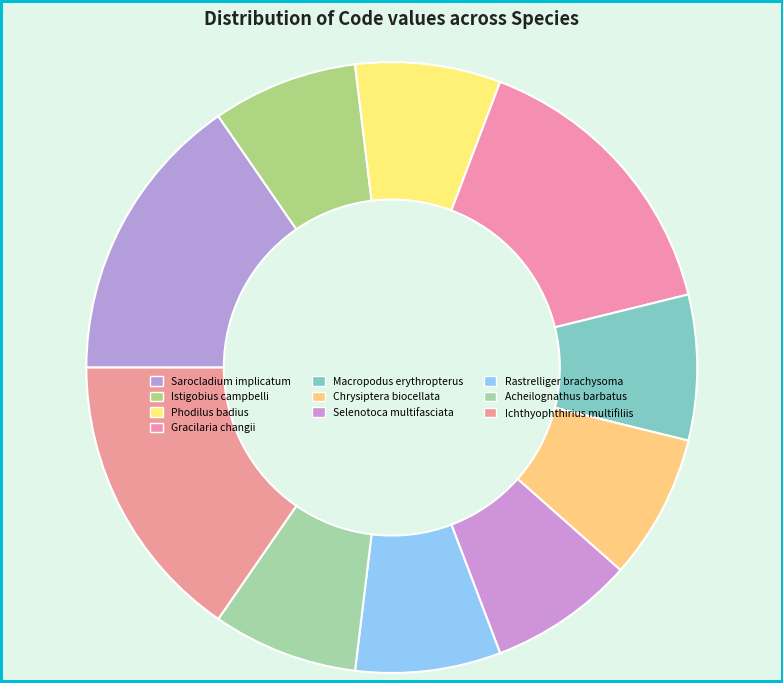

Rank the categories by value from lowest to highest.

Istigobius campbelli, Phodilus badius, Macropodus erythropterus, Chrysiptera biocellata, Selenotoca multifasciata, Rastrelliger brachysoma, Acheilognathus barbatus, Sarocladium implicatum, Gracilaria changii, Ichthyophthirius multifiliis